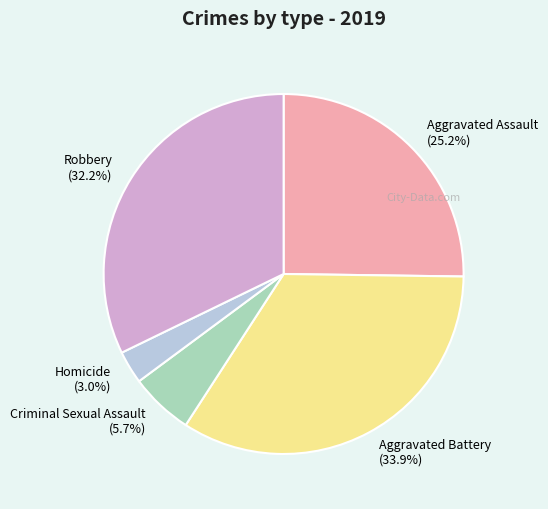

Is the sum of Aggravated Battery and Homicide greater than half?

No